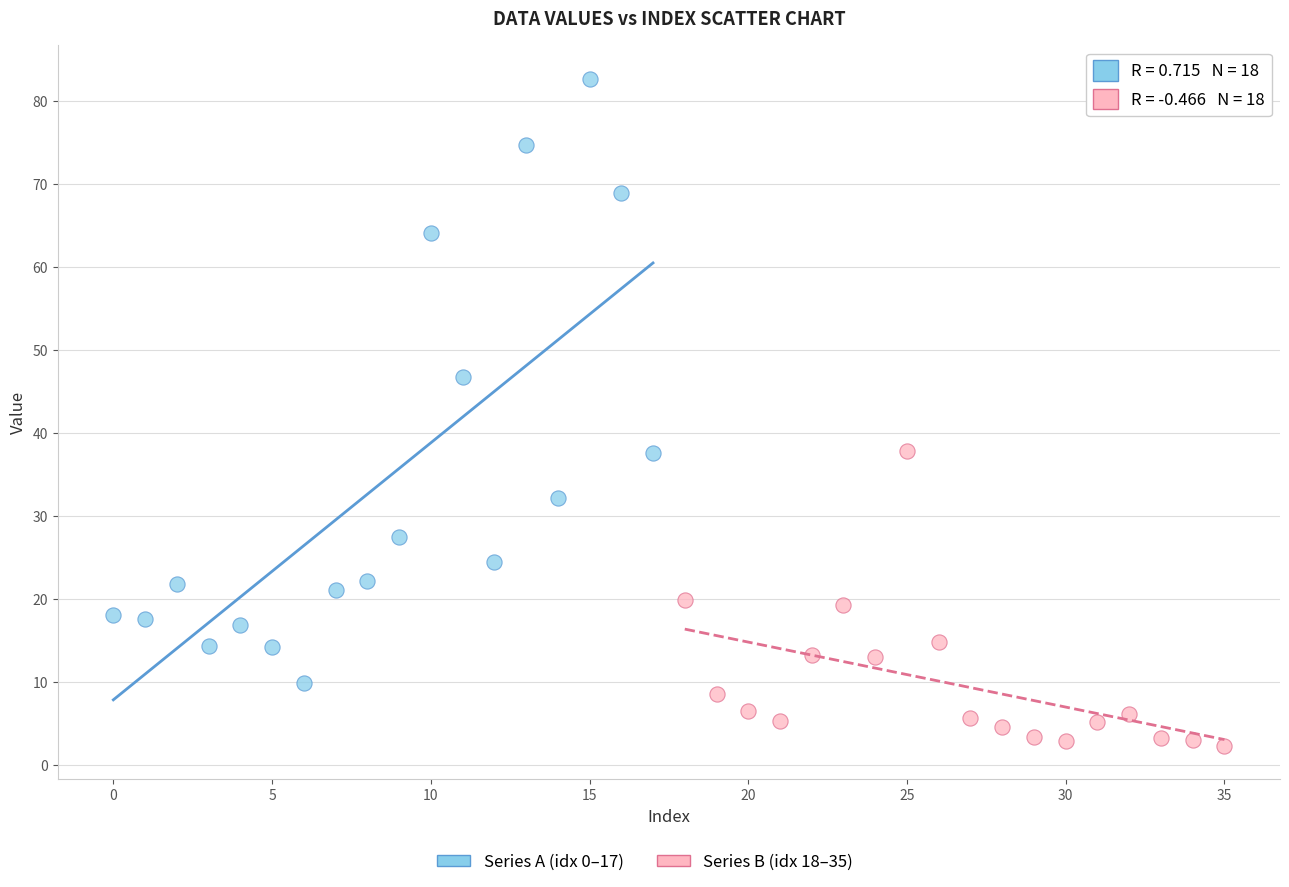

Which series contains the lowest Y value?

Series B (idx 18–35)